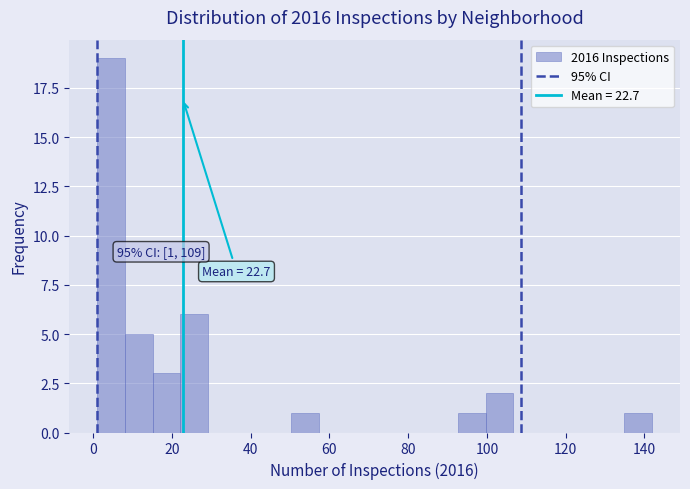

Read against the x-axis, roughly where is the centre of the tallest bar?

4